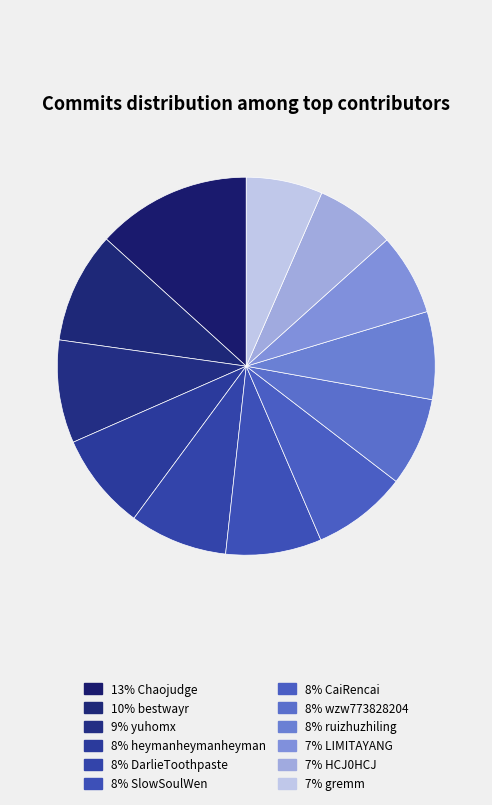

Which category has the smallest portion of the pie?

gremm